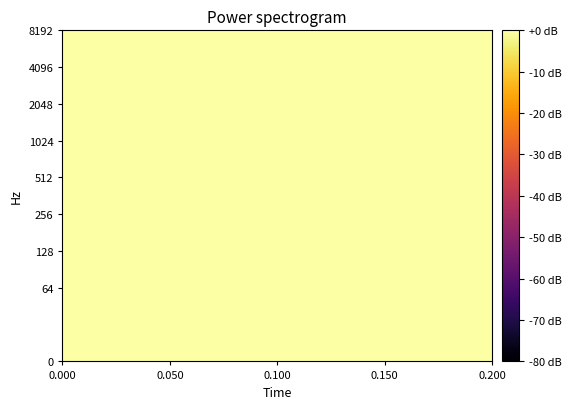

How many series are shown in this chart?

8